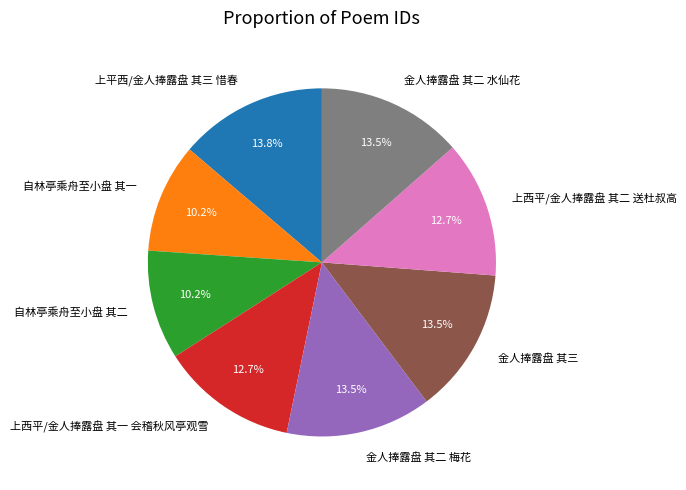

What percentage is NOT represented by 上平西/金人捧露盘 其三 惜春?

86.2%